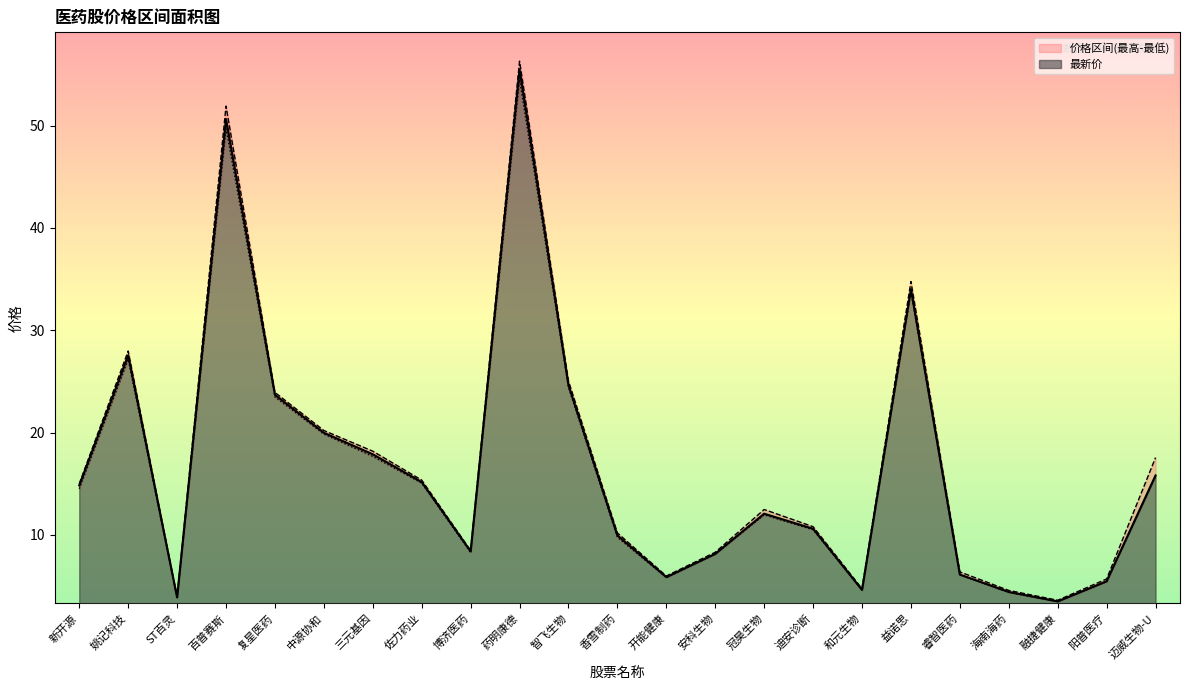

What is the sum of the 最新价 values at 融捷健康 and 中源协和?

23.5